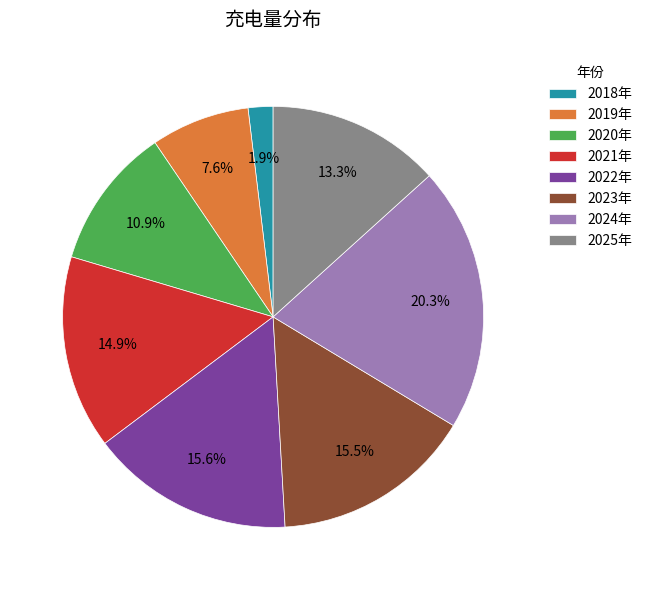

What portion of the pie excludes 2018年?

98.1%